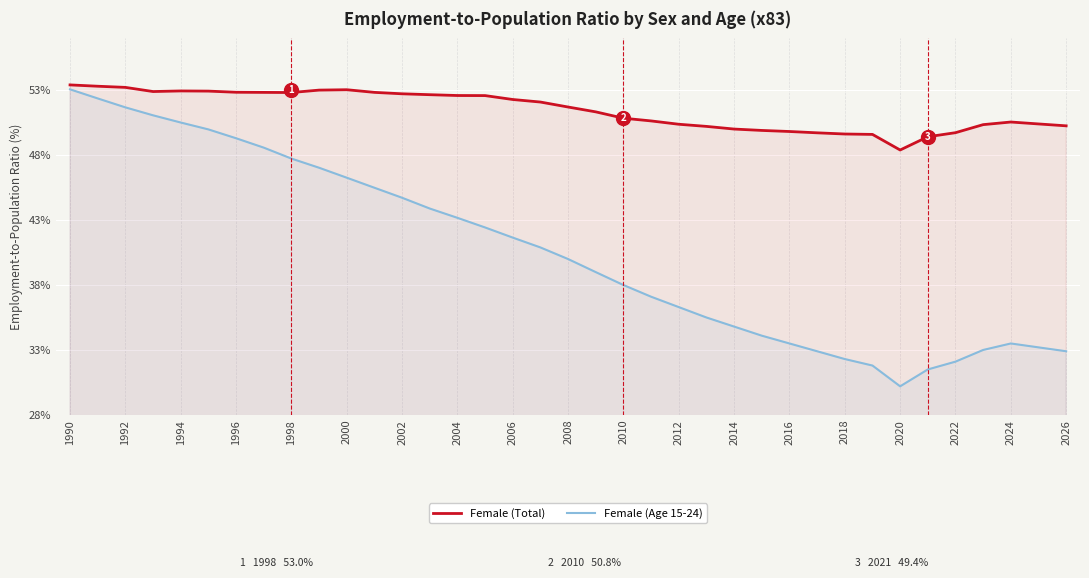

What is the highest value of the Female (Age 15-24) series?

53.1